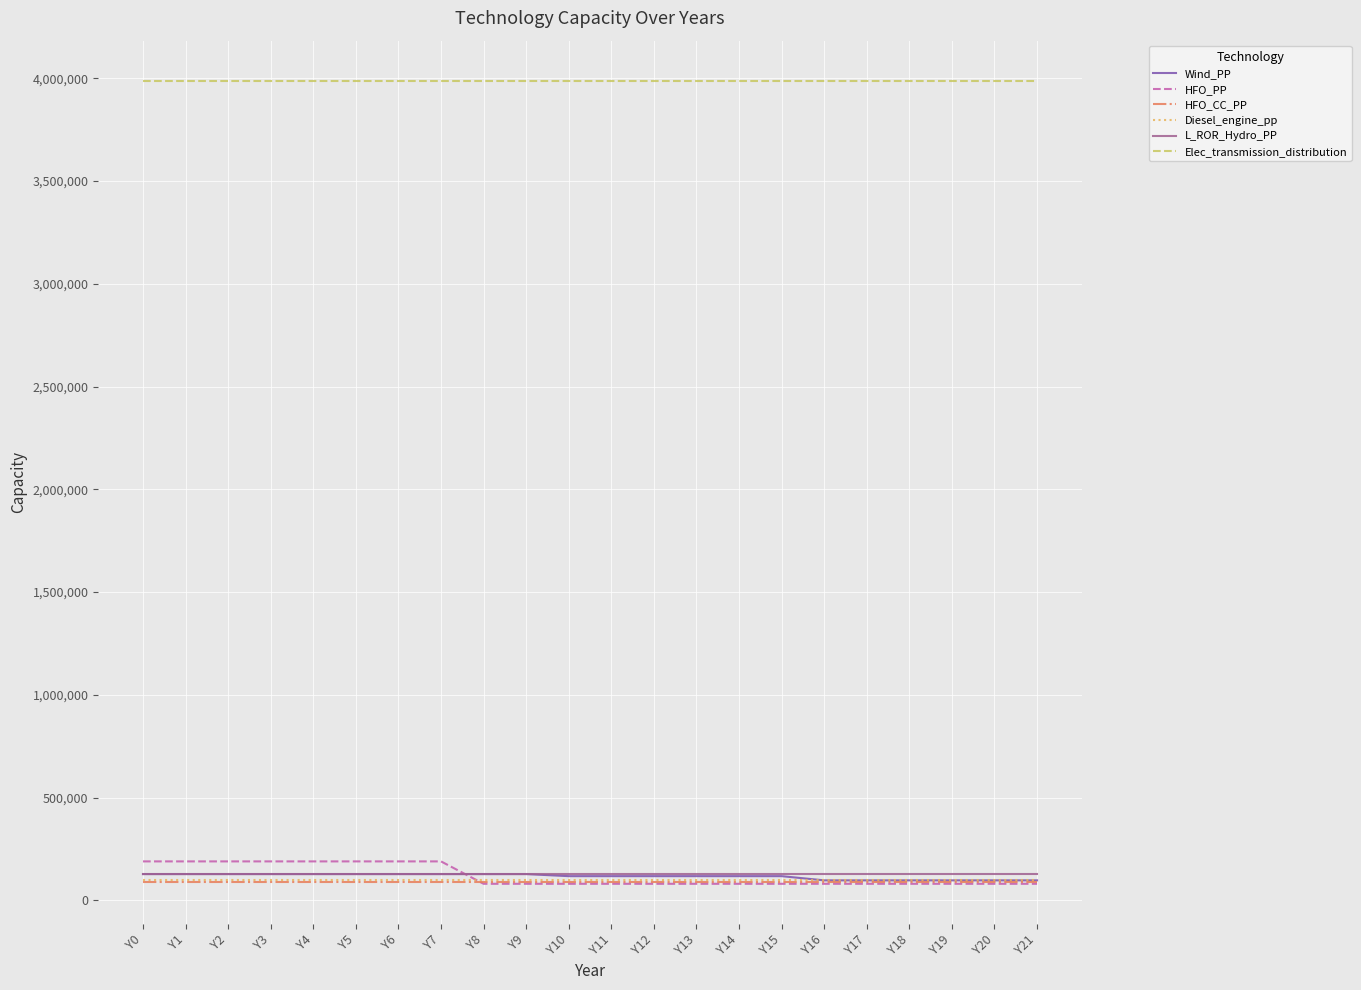

Which series has the largest total across all categories?

Elec_transmission_distribution